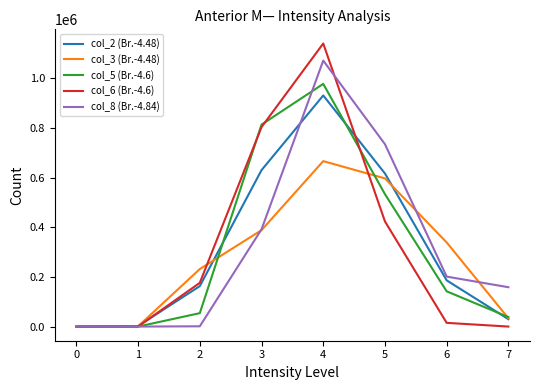

What is the difference between the maximum and minimum values in the col_8 (Br.-4.84) series?

1071935